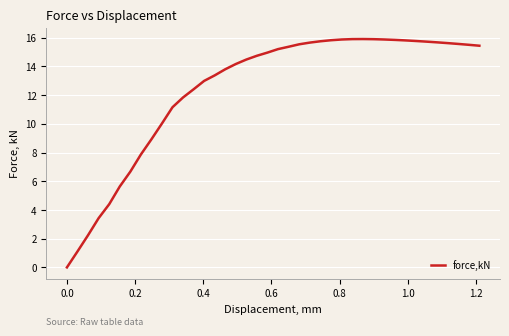

What is the difference between the maximum and minimum values?

15.9